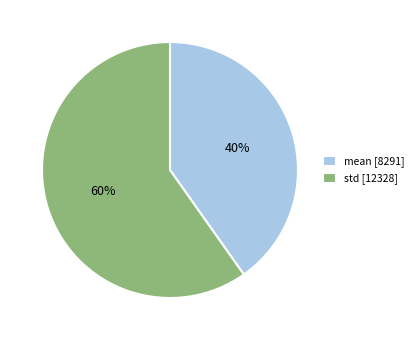

Rank the categories by value from highest to lowest.

std, mean